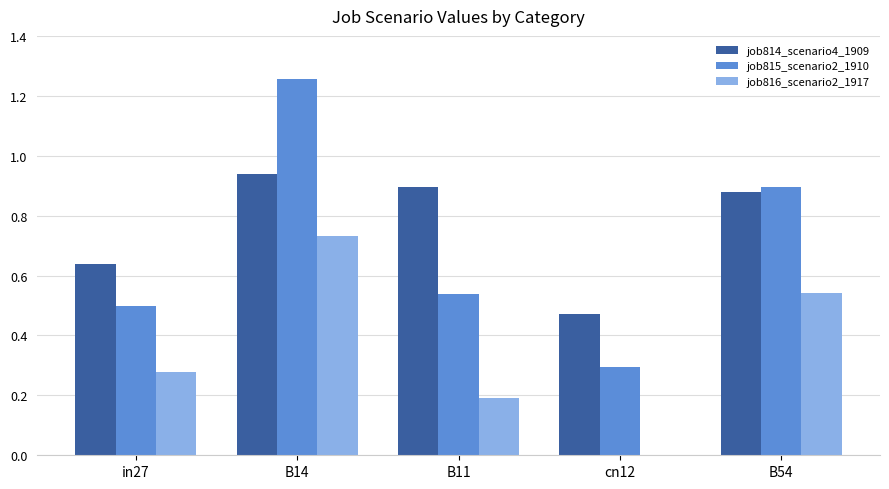

Which category has the highest value in the job814_scenario4_1909 series?

B14